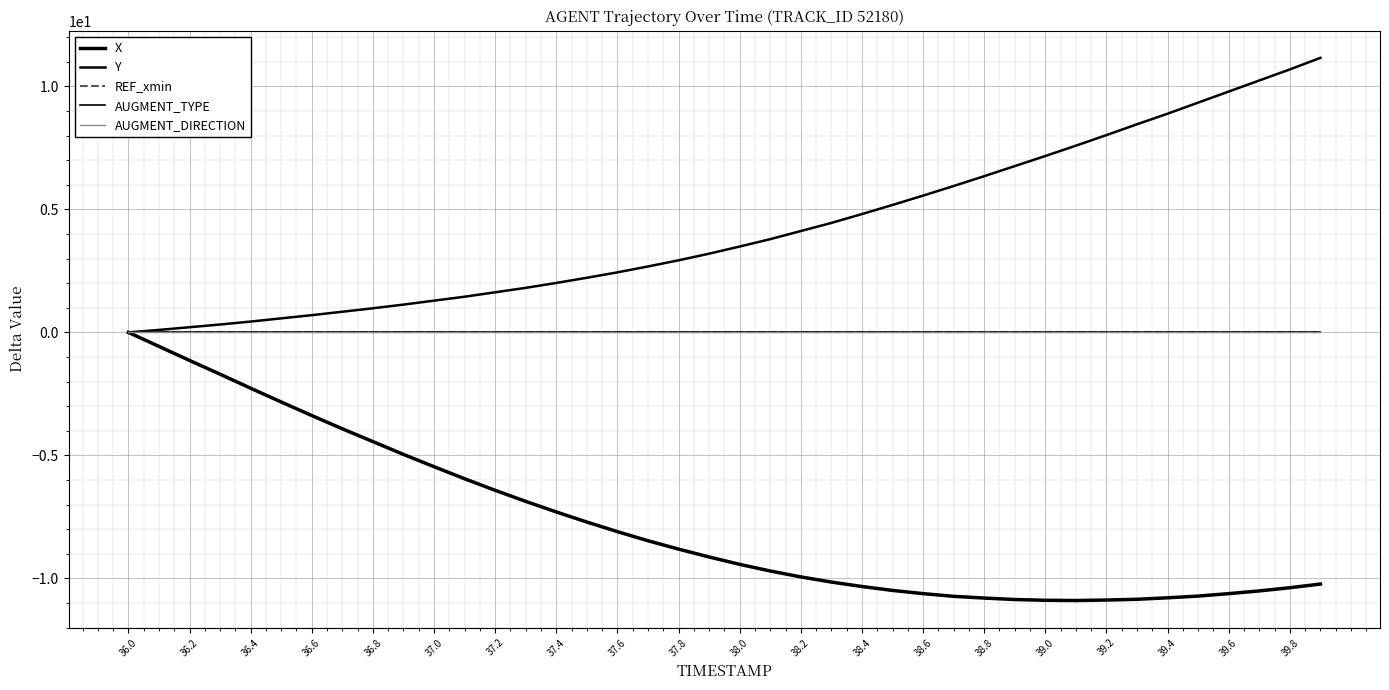

Is this an area chart (filled region under the line)?

No